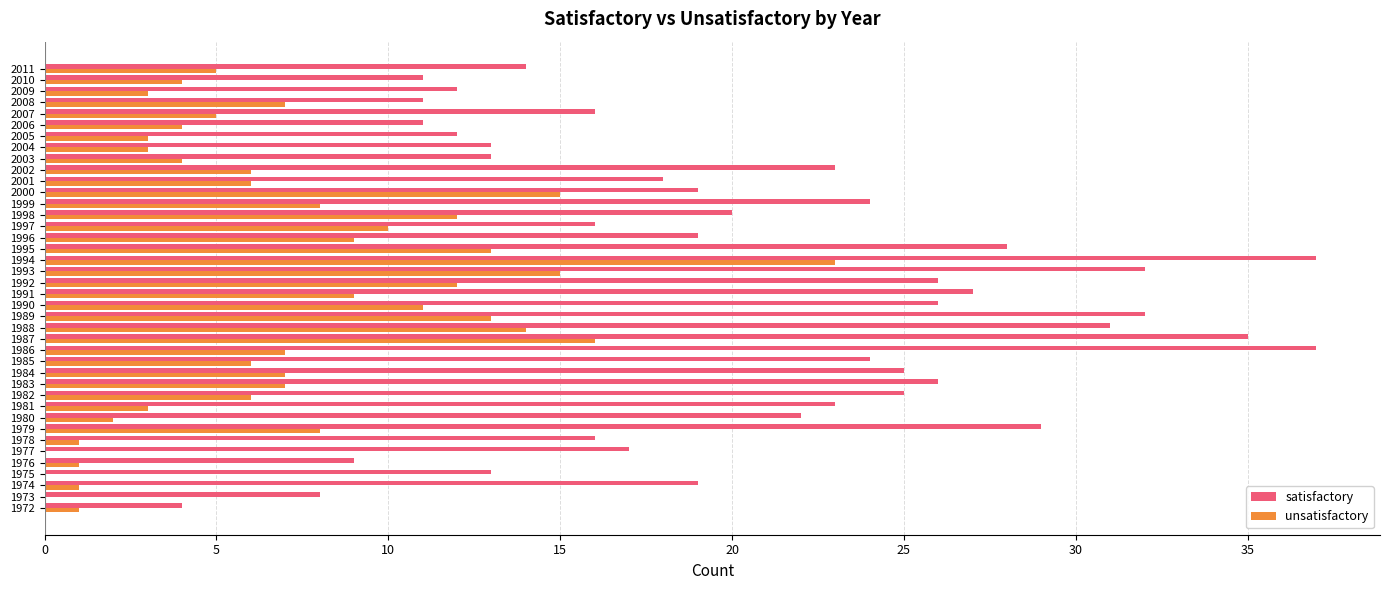

What is the sum of the satisfactory values at 2006 and 1999?

35